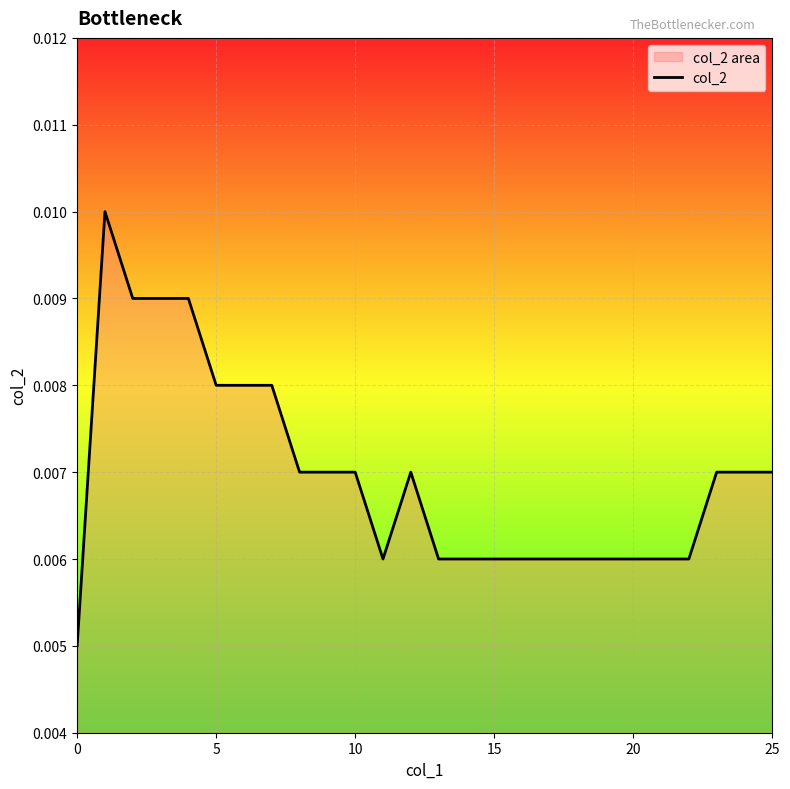

How many interior local peaks (higher than both neighbors) does the data have?

2